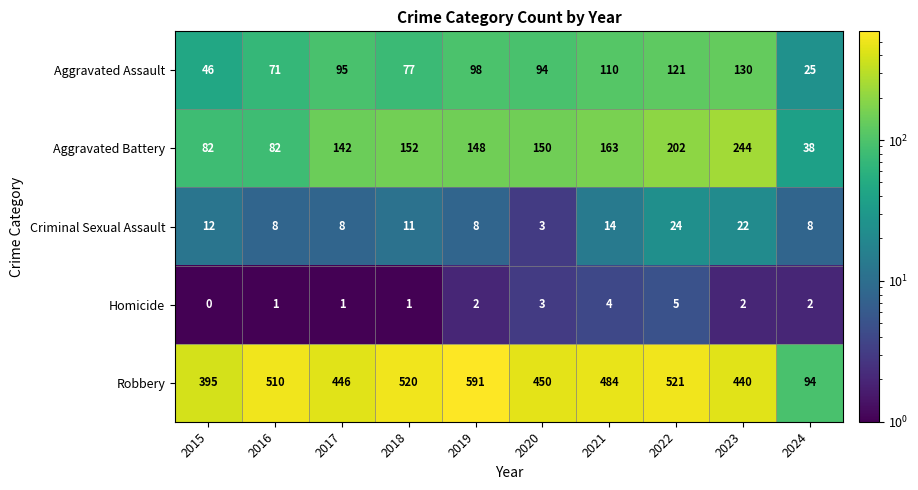

At 2015, list the series in order from smallest to largest.

Homicide, Criminal Sexual Assault, Aggravated Assault, Aggravated Battery, Robbery